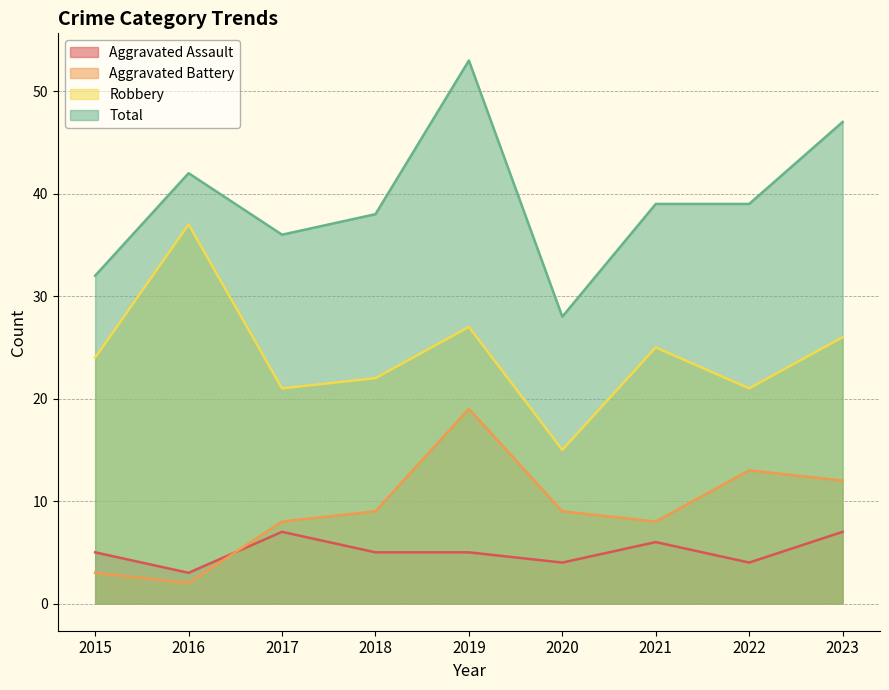

How many distinct data groups are displayed?

4